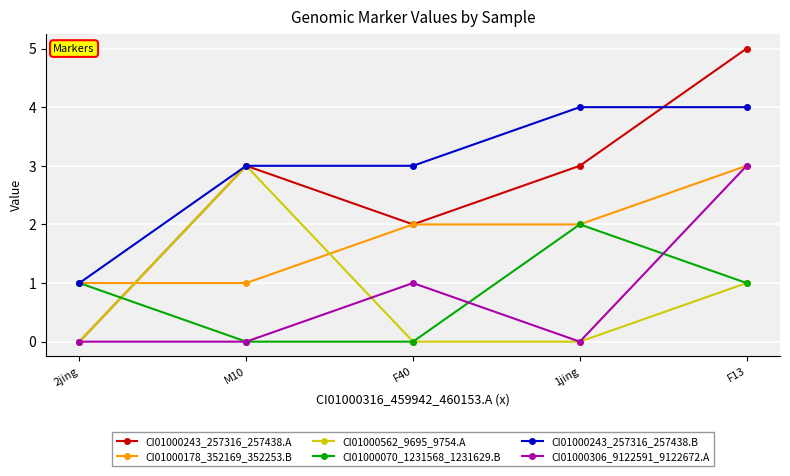

How many CI01000306_9122591_9122672.A values are between 0 and 1?

4